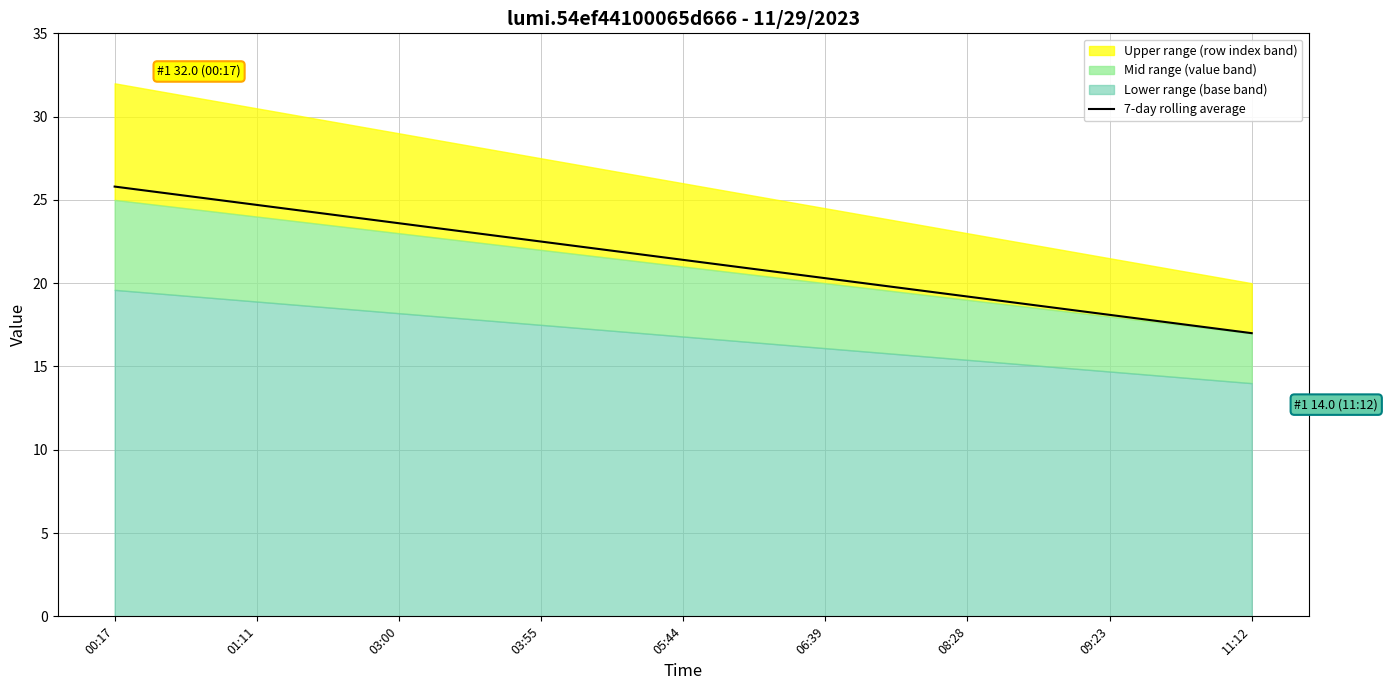

What position from the left is 09:23?

8